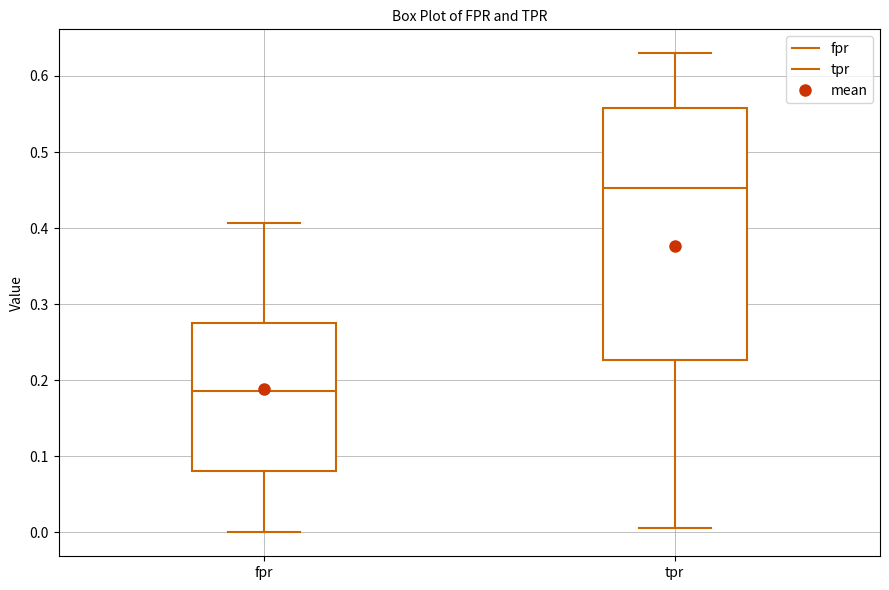

Which box is the tallest, from its lower edge to its upper edge?

tpr